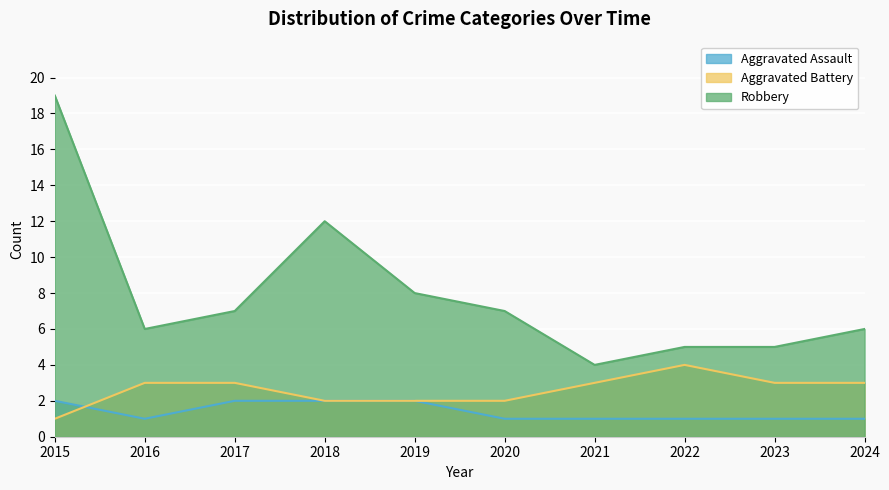

True or false: Aggravated Battery and Robbery cross at least once.

False